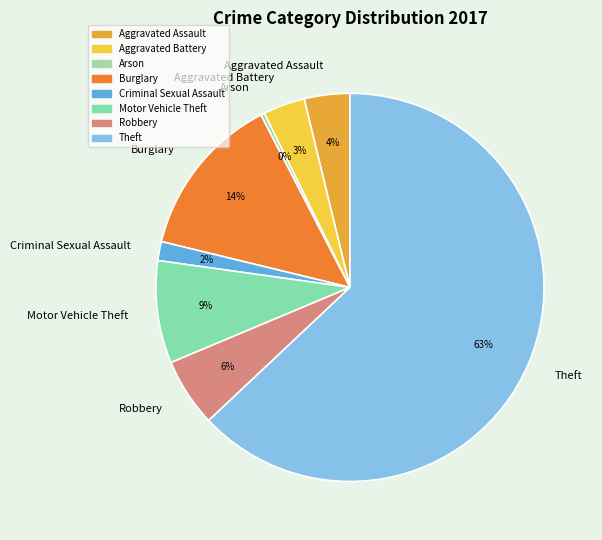

Is Aggravated Assault the majority of the pie?

No